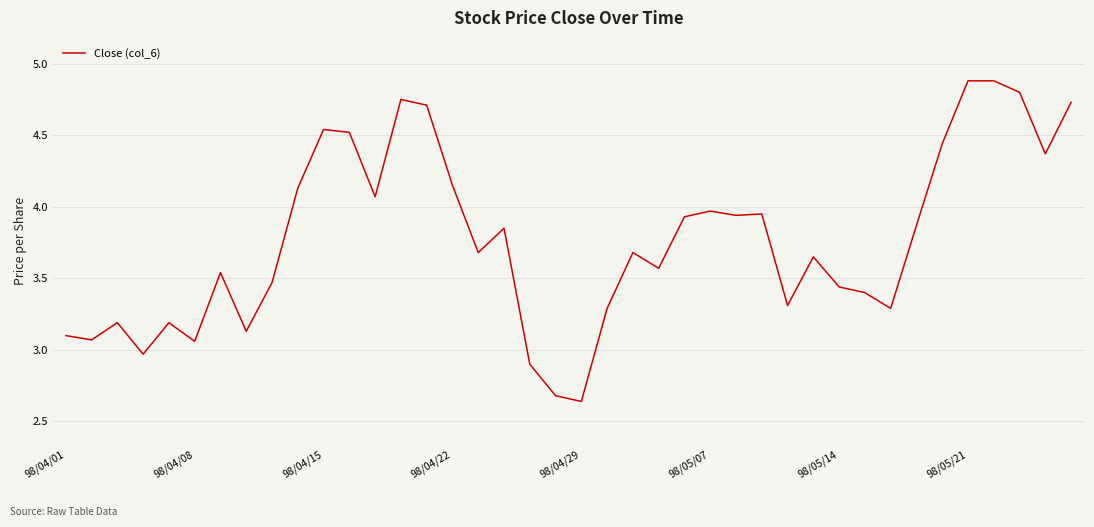

What is the greatest value displayed?

4.9